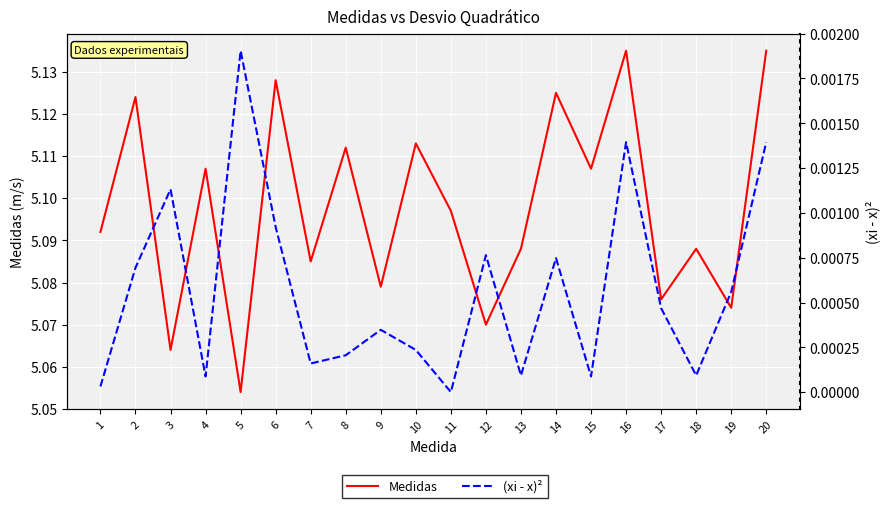

The value of Medidas at 17 is 5.1. True or false?

True